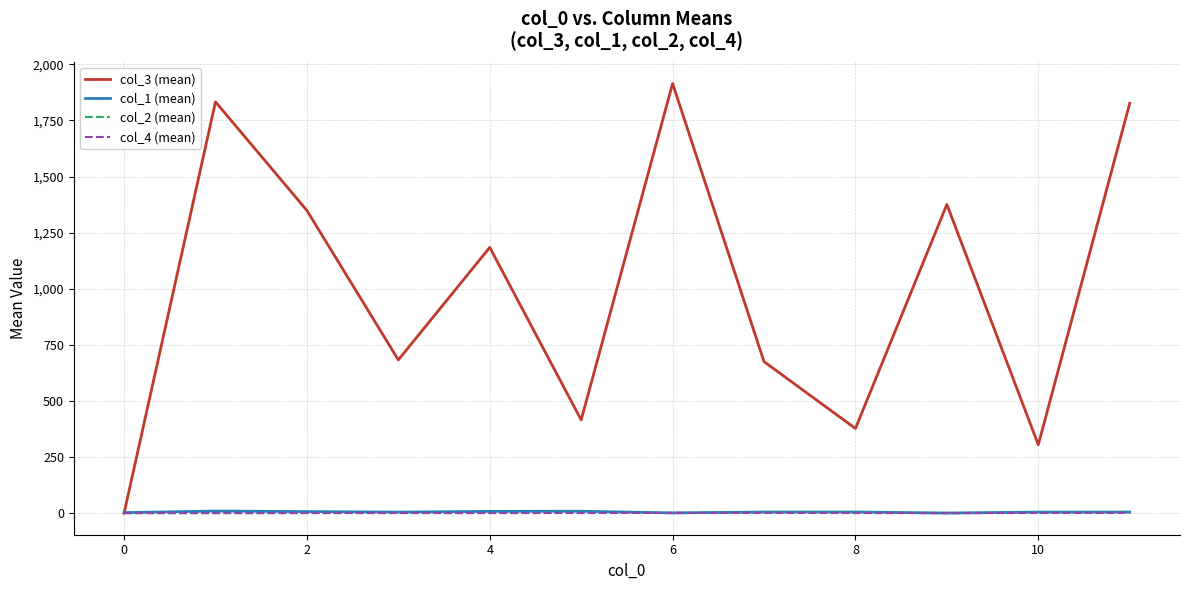

What are all the series names shown in the legend?

col_3 (mean), col_1 (mean), col_2 (mean), col_4 (mean)